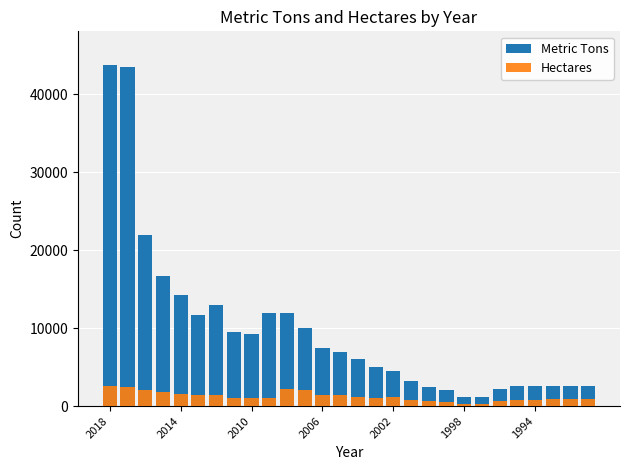

How many data points in Metric Tons are less than 7000?

14